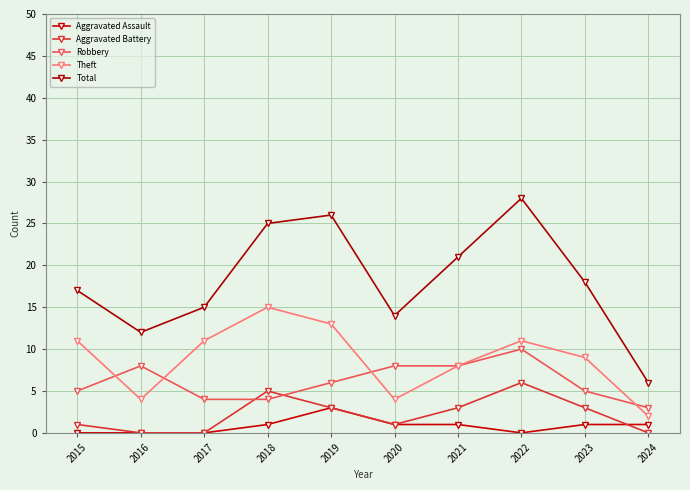

Reading left to right, extract all data points from this chart.

Aggravated Assault: 2015=0	2016=0	2017=0	2018=1	2019=3	2020=1	2021=1	2022=0	2023=1	2024=1
Aggravated Battery: 2015=1	2016=0	2017=0	2018=5	2019=3	2020=1	2021=3	2022=6	2023=3	2024=0
Robbery: 2015=5	2016=8	2017=4	2018=4	2019=6	2020=8	2021=8	2022=10	2023=5	2024=3
Theft: 2015=11	2016=4	2017=11	2018=15	2019=13	2020=4	2021=8	2022=11	2023=9	2024=2
Total: 2015=17	2016=12	2017=15	2018=25	2019=26	2020=14	2021=21	2022=28	2023=18	2024=6